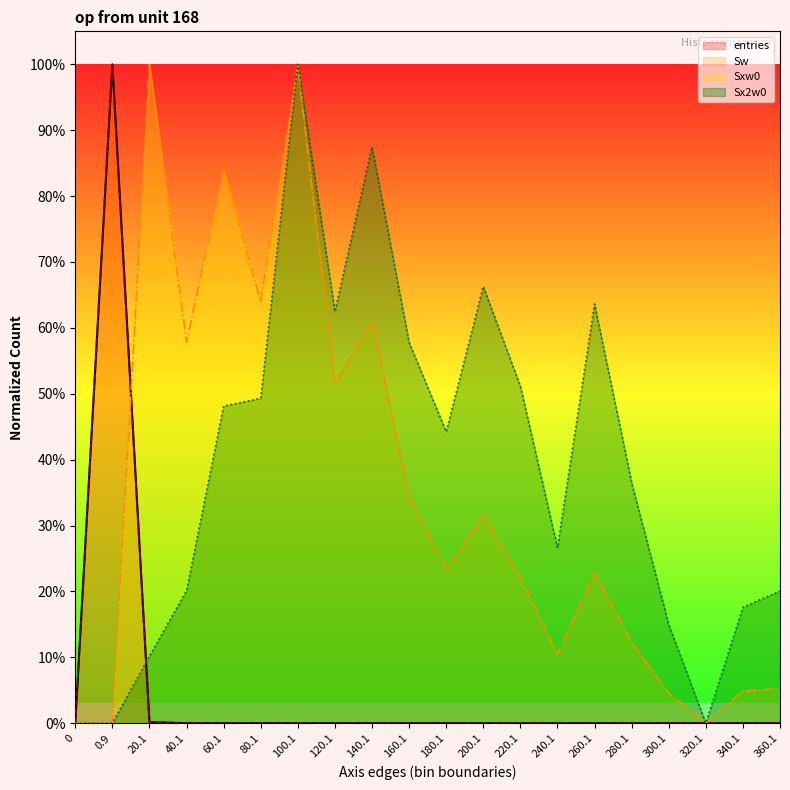

Count the number of categories in the chart.

20